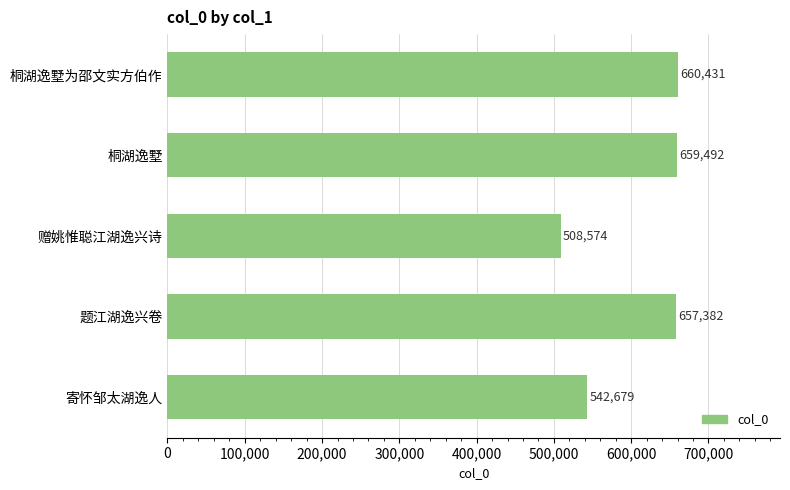

What is the minimum value shown in the chart?

508574